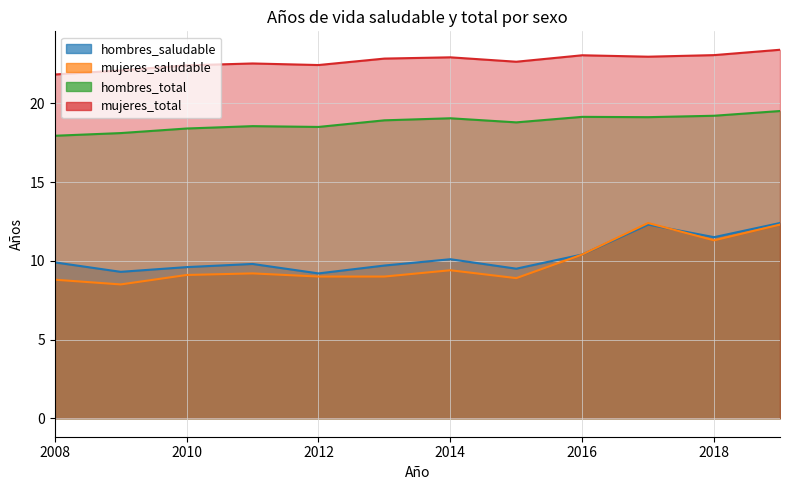

Count the number of categories in the chart.

12